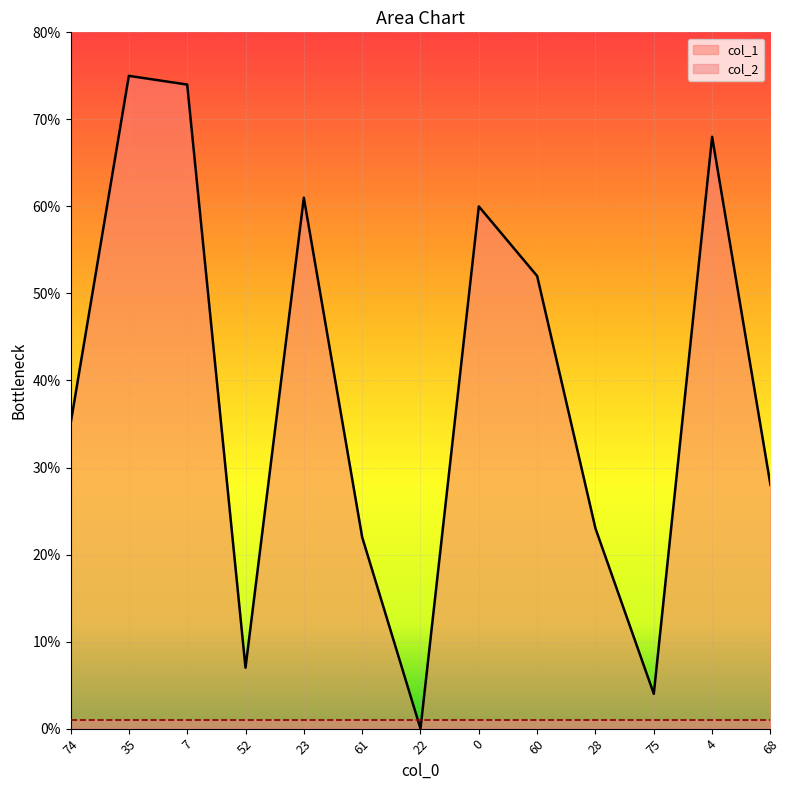

What is the ratio of the value at 61 to the value at 4?

0.3